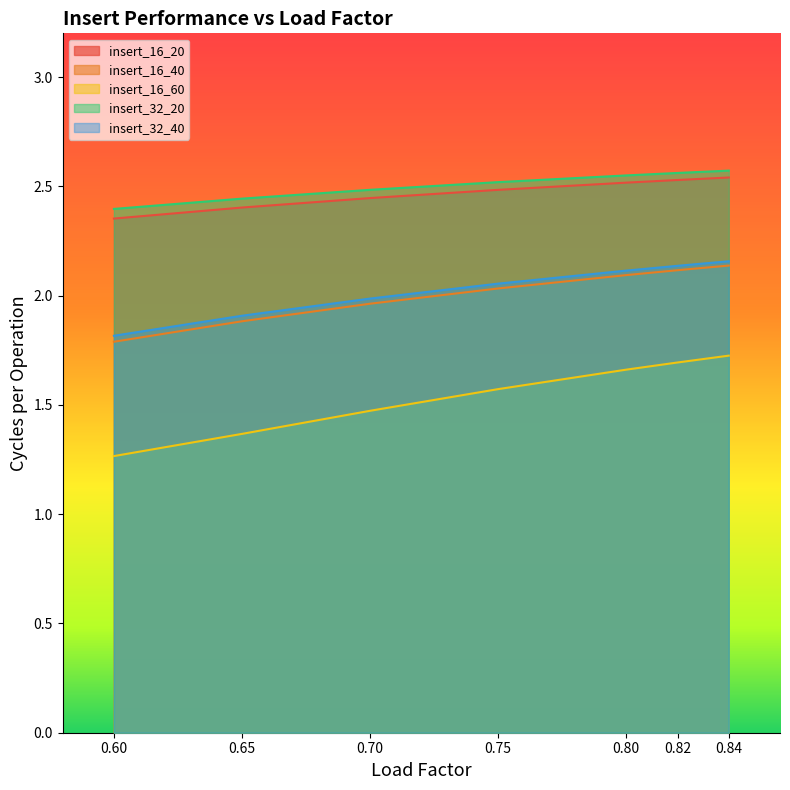

Is the value of insert_32_40 at 0.65 greater than the value of insert_16_40 at 0.60?

Yes